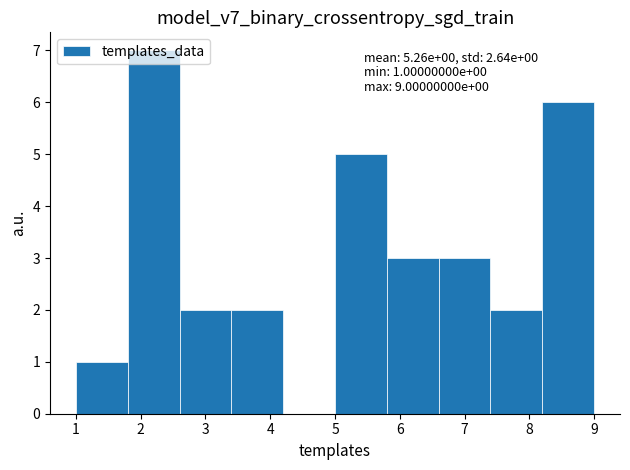

Over which range of the x-axis is the bar tallest?

1.8 to 2.6